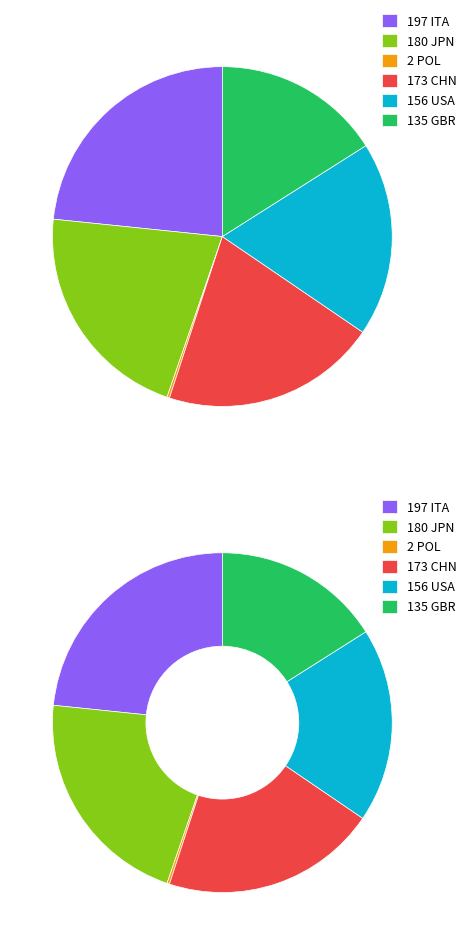

Is POL the majority of the pie?

No